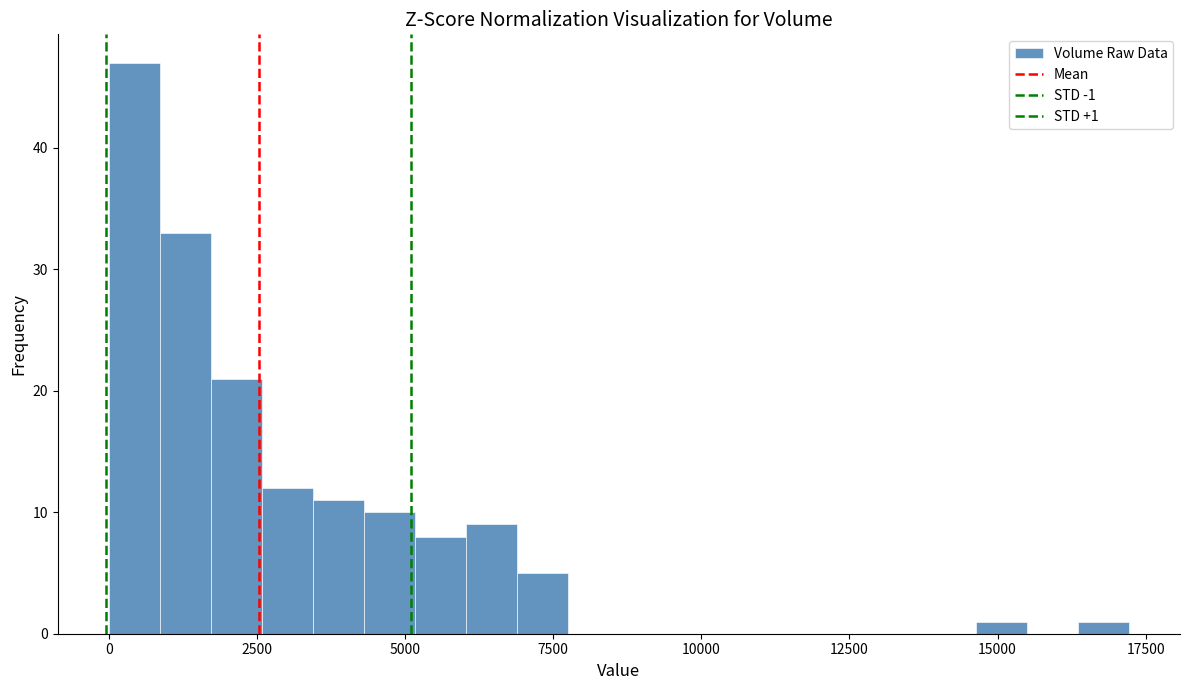

Around what value on the x-axis is the tallest bar? Give the approximate position of its centre, as read against the axis.

500